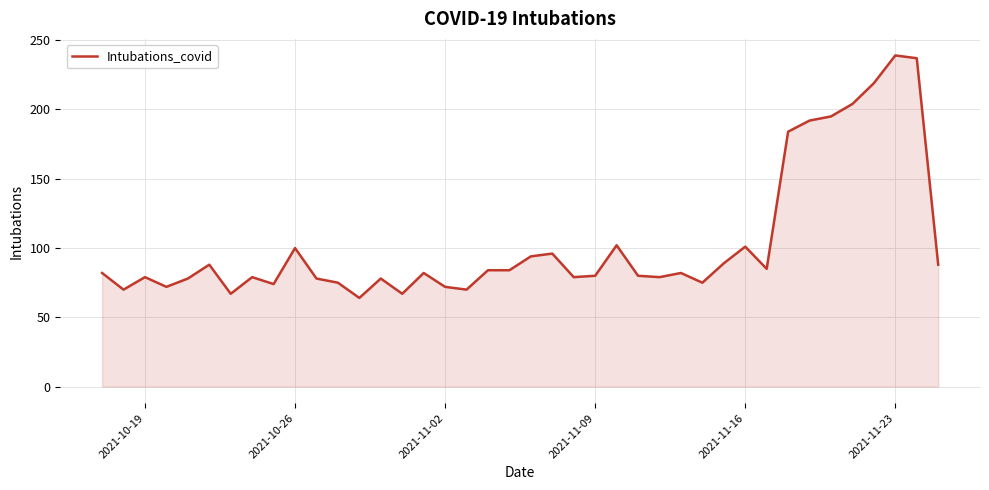

What is the difference between the maximum and minimum values?

175